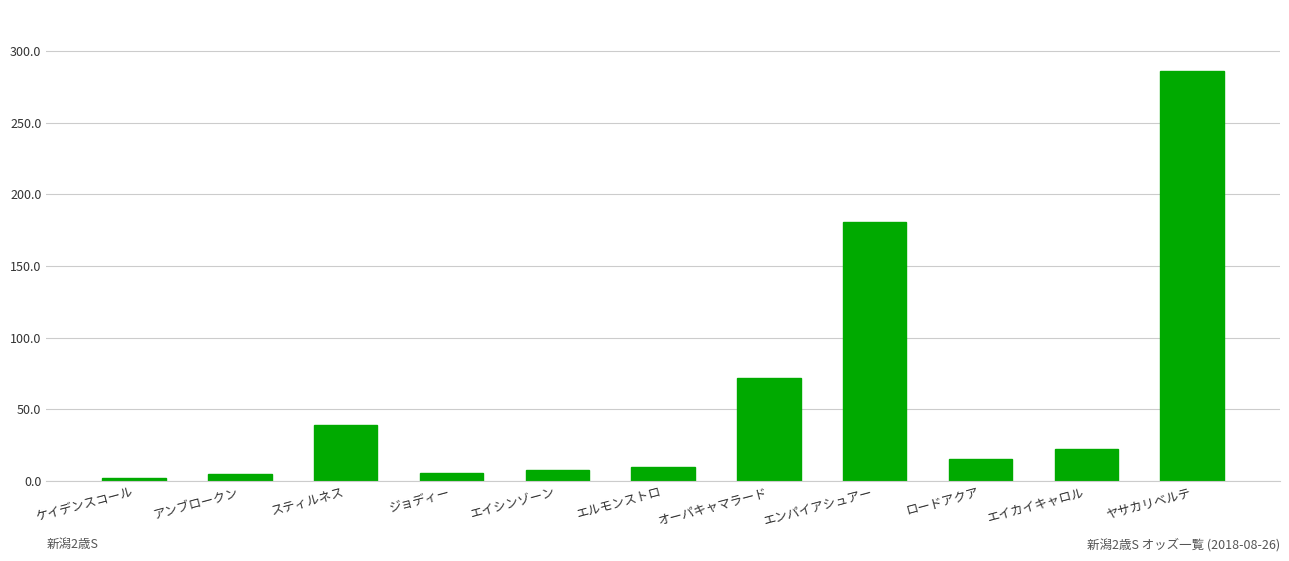

The value at スティルネス is 38.9. True or false?

True